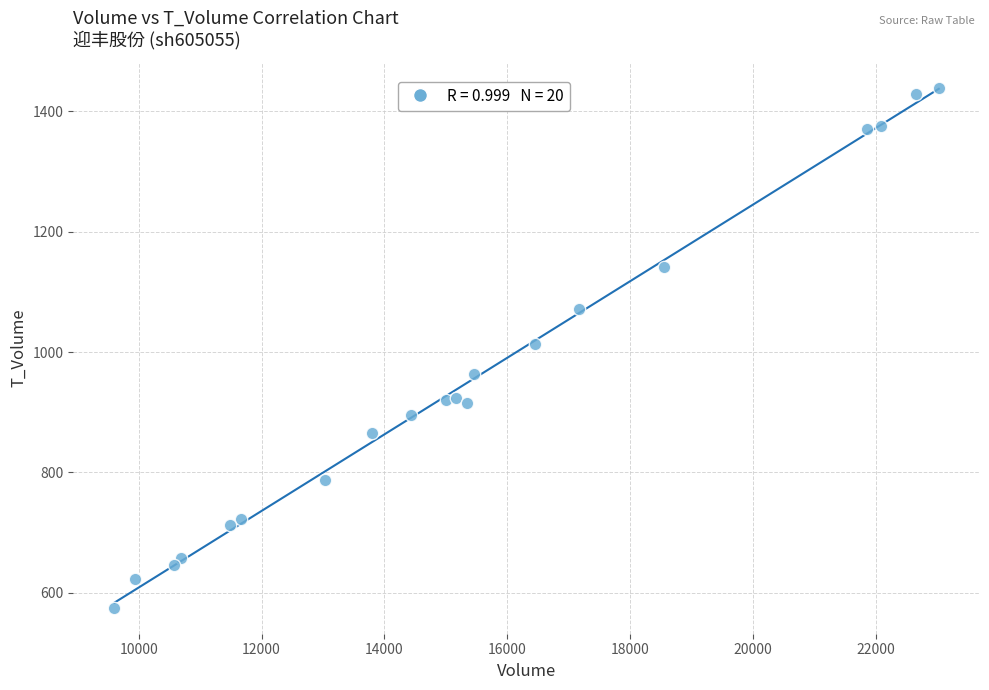

What is the range of X values (max minus min)?

13413